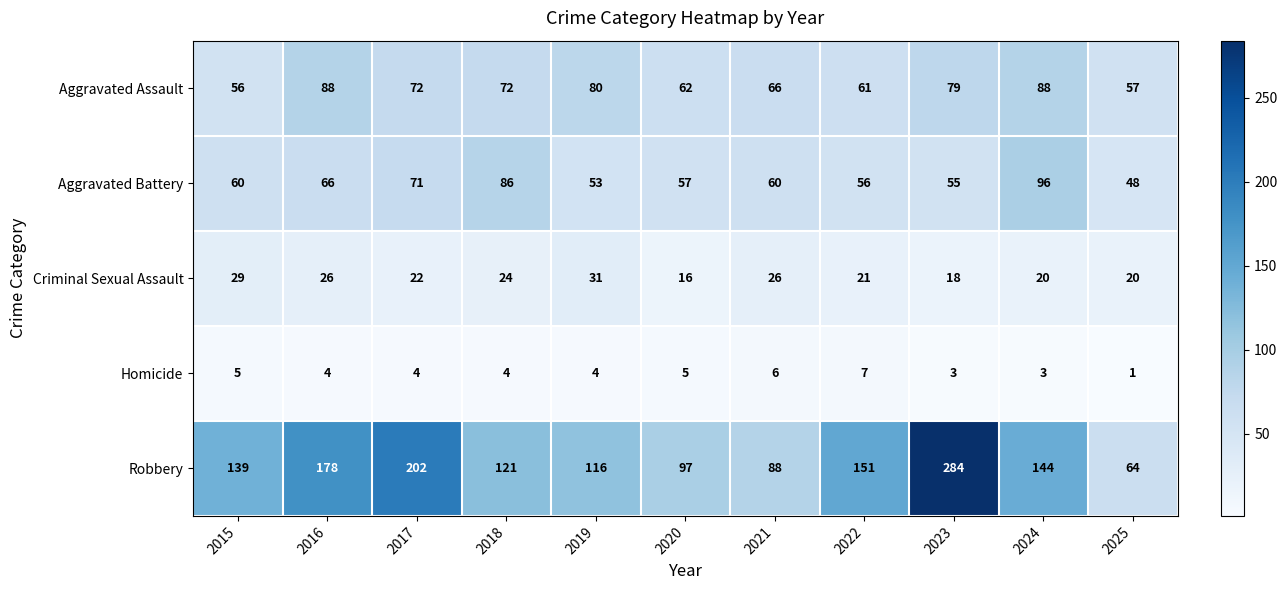

Which category has the lowest value across all series?

2025